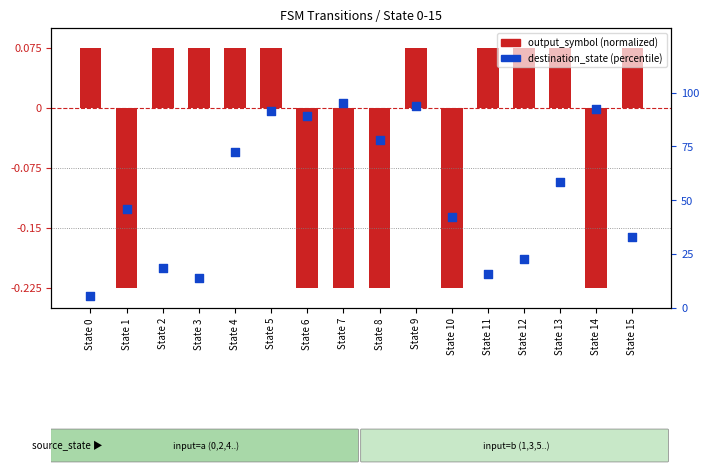

What is the total value across all series at State 8?

77.9